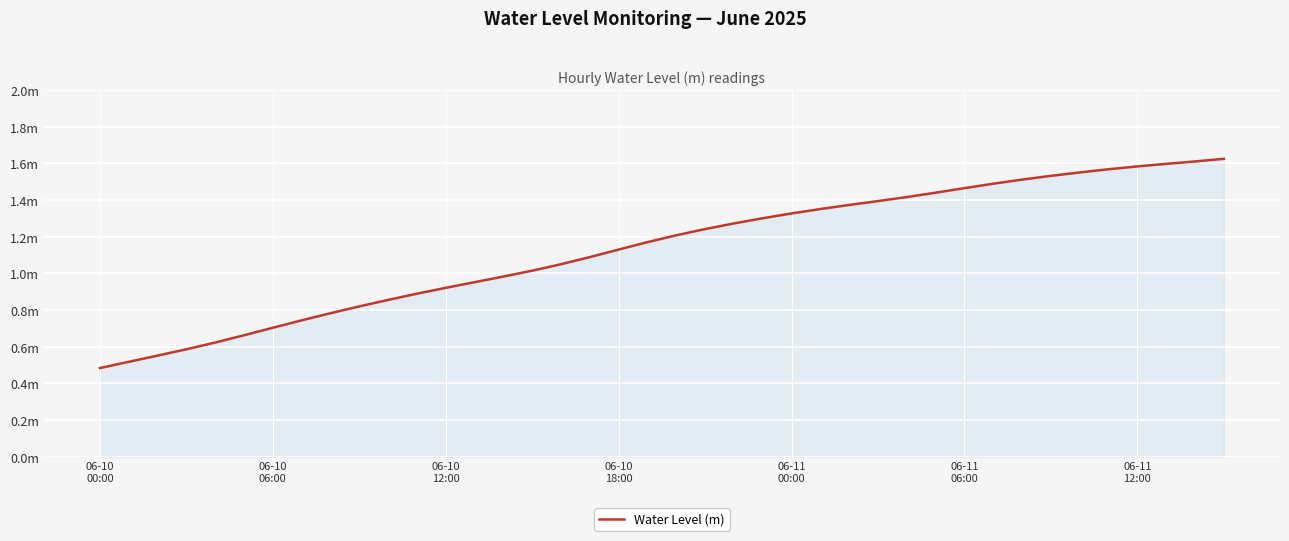

Rank the categories by value from lowest to highest.

06-10
00:00, 06-10
06:00, 06-10
12:00, 06-10
18:00, 06-11
00:00, 06-11
06:00, 06-11
12:00, 7, 8, 9, 10, 11, 12, 13, 14, 15, 16, 17, 18, 19, 20, 21, 22, 23, 24, 25, 26, 27, 28, 29, 30, 31, 32, 33, 34, 35, 36, 37, 38, 39